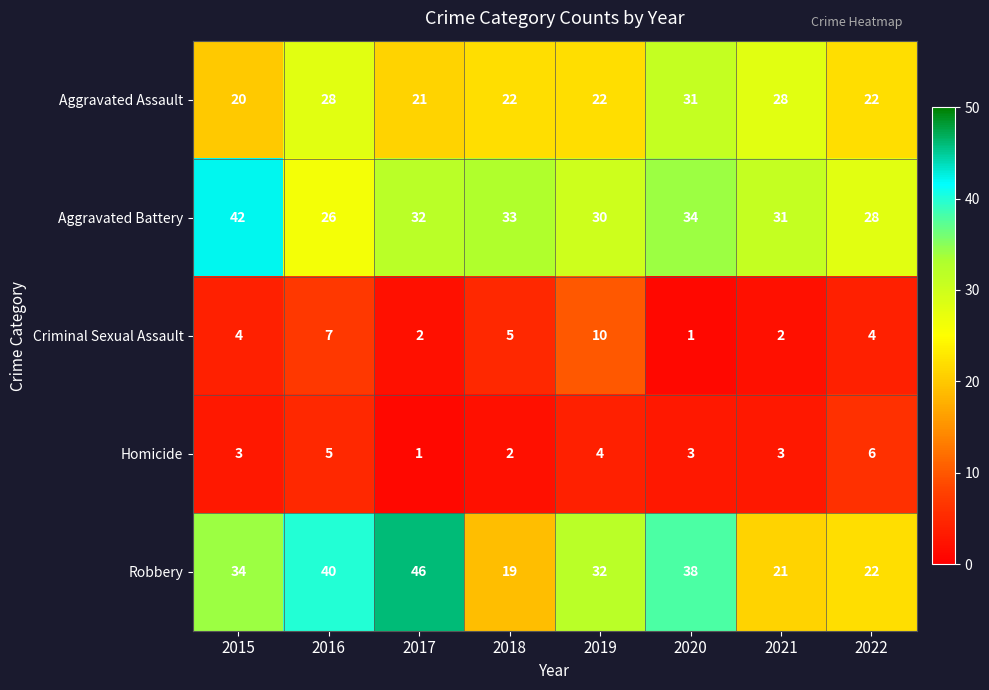

What is the smallest value displayed?

1